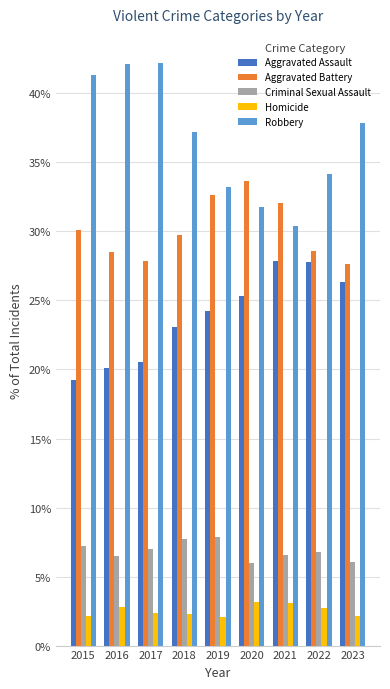

At how many categories does at least one series exceed 15?

9